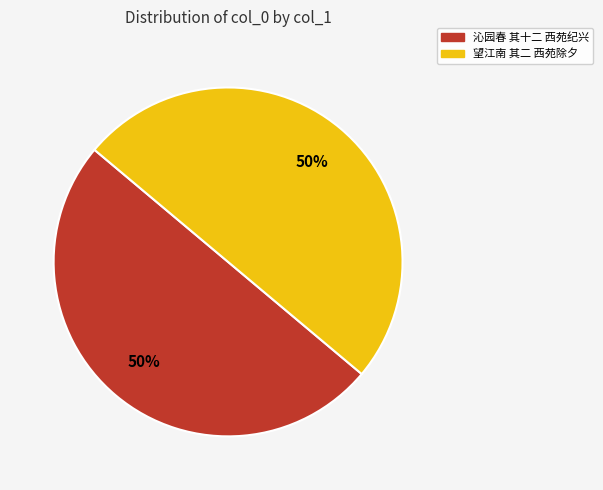

True or false: 望江南 其二 西苑除夕 accounts for 63% of the total.

False